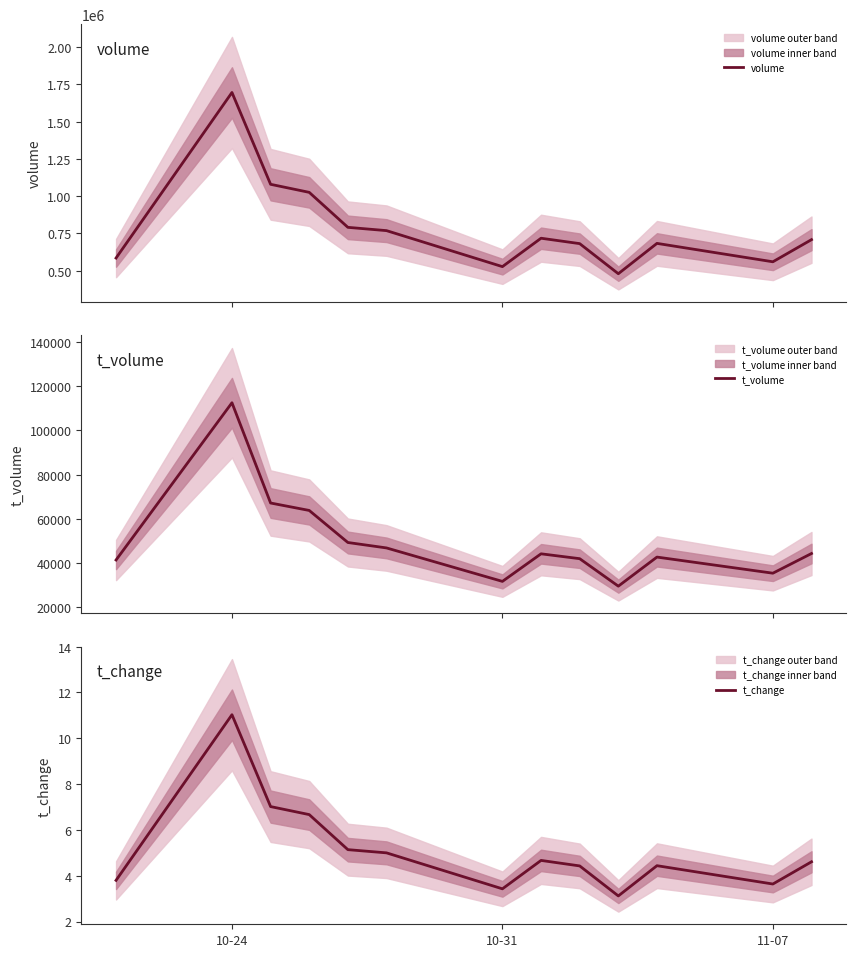

Which series has the largest total across all categories?

volume